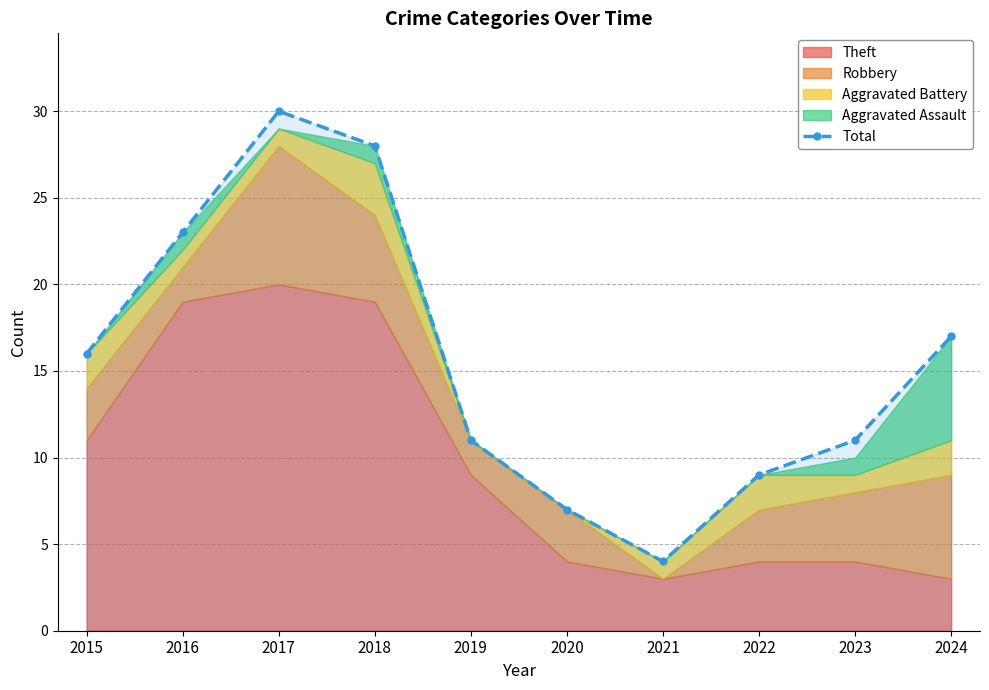

Rank the categories by value from highest to lowest.

2017, 2018, 2016, 2024, 2015, 2019, 2023, 2022, 2020, 2021